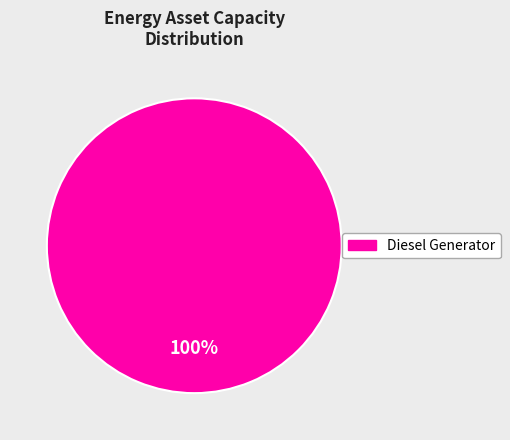

Is there any slice that represents more than half of the pie?

Yes